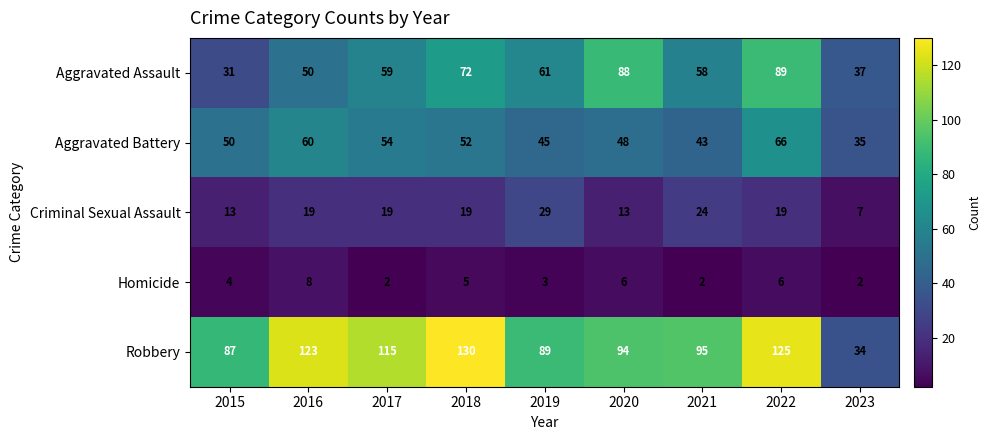

Read the Aggravated Assault value at 2022.

89